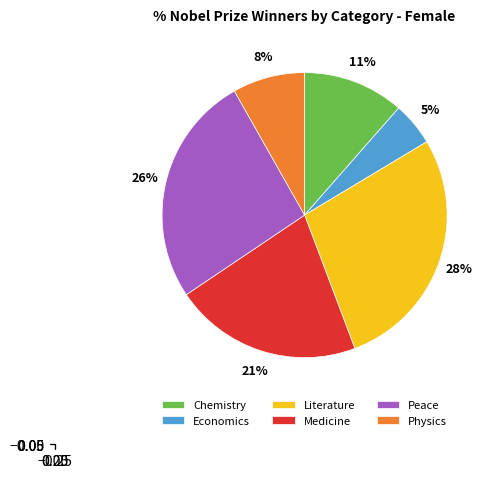

Is the sum of Peace and Physics greater than half?

No